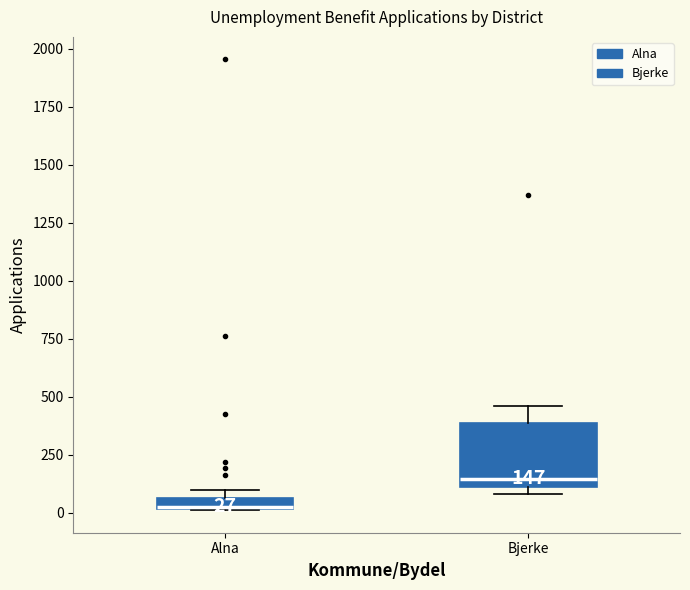

Which box is the tallest, from its lower edge to its upper edge?

Bjerke